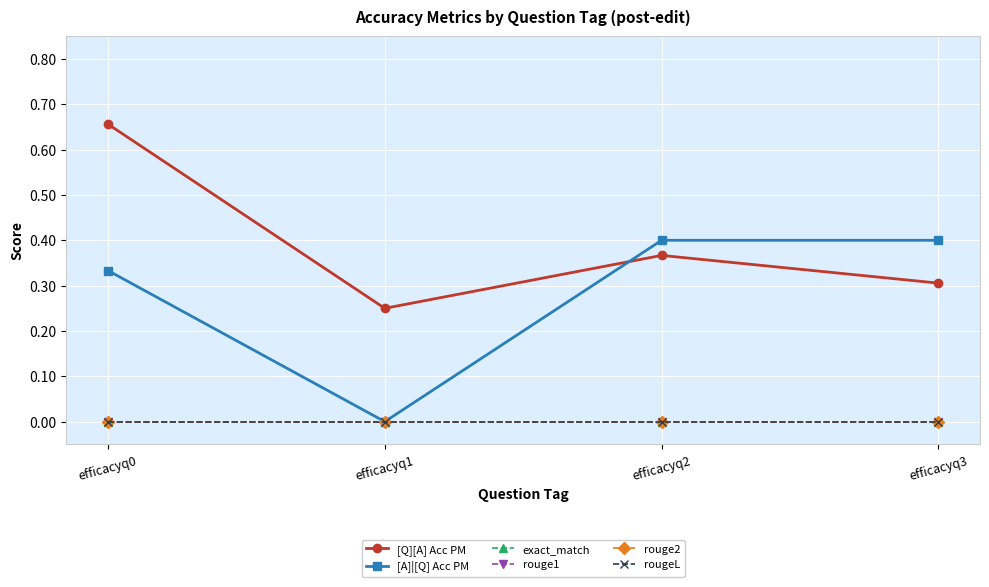

Reading left to right, transcribe all the data shown in this chart.

[Q][A] Acc PM: efficacyq0=0.7	efficacyq1=0.2	efficacyq2=0.4	efficacyq3=0.3
[A]|[Q] Acc PM: efficacyq0=0.3	efficacyq1=0.0	efficacyq2=0.4	efficacyq3=0.4
exact_match: efficacyq0=0.0	efficacyq1=0.0	efficacyq2=0.0	efficacyq3=0.0
rouge1: efficacyq0=0.0	efficacyq1=0.0	efficacyq2=0.0	efficacyq3=0.0
rouge2: efficacyq0=0.0	efficacyq1=0.0	efficacyq2=0.0	efficacyq3=0.0
rougeL: efficacyq0=0.0	efficacyq1=0.0	efficacyq2=0.0	efficacyq3=0.0